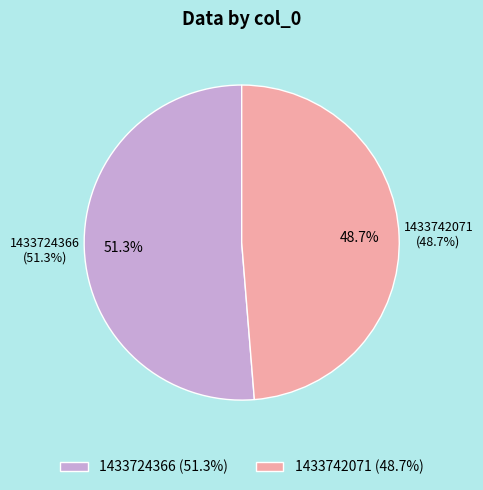

What is the smallest slice in the pie chart?

1433742071